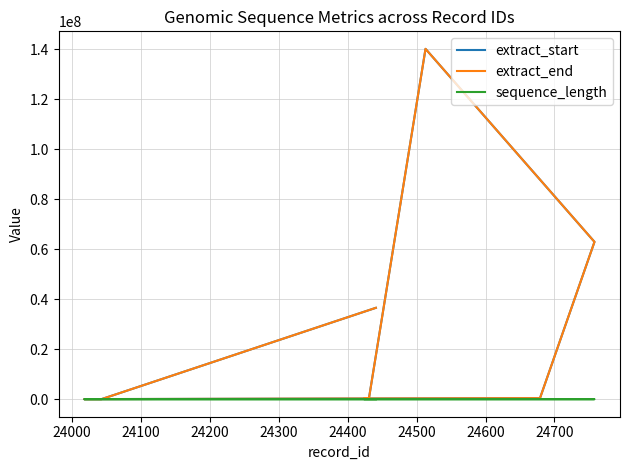

What is the sum of all extract_start values?

240934206